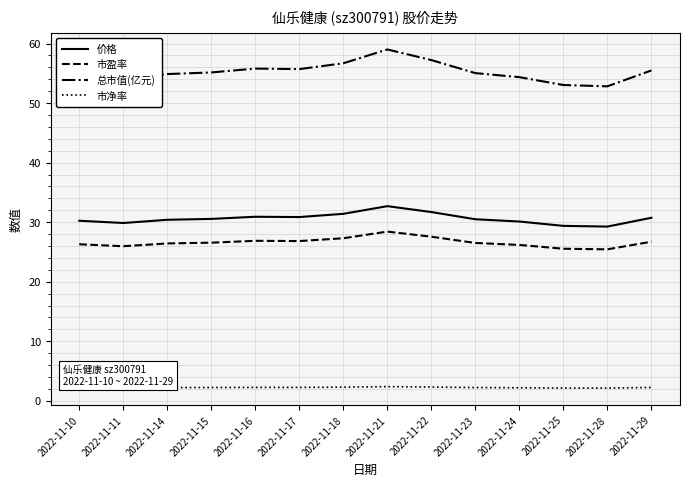

True or false: 总市值(亿元) and 价格 cross at least once.

False